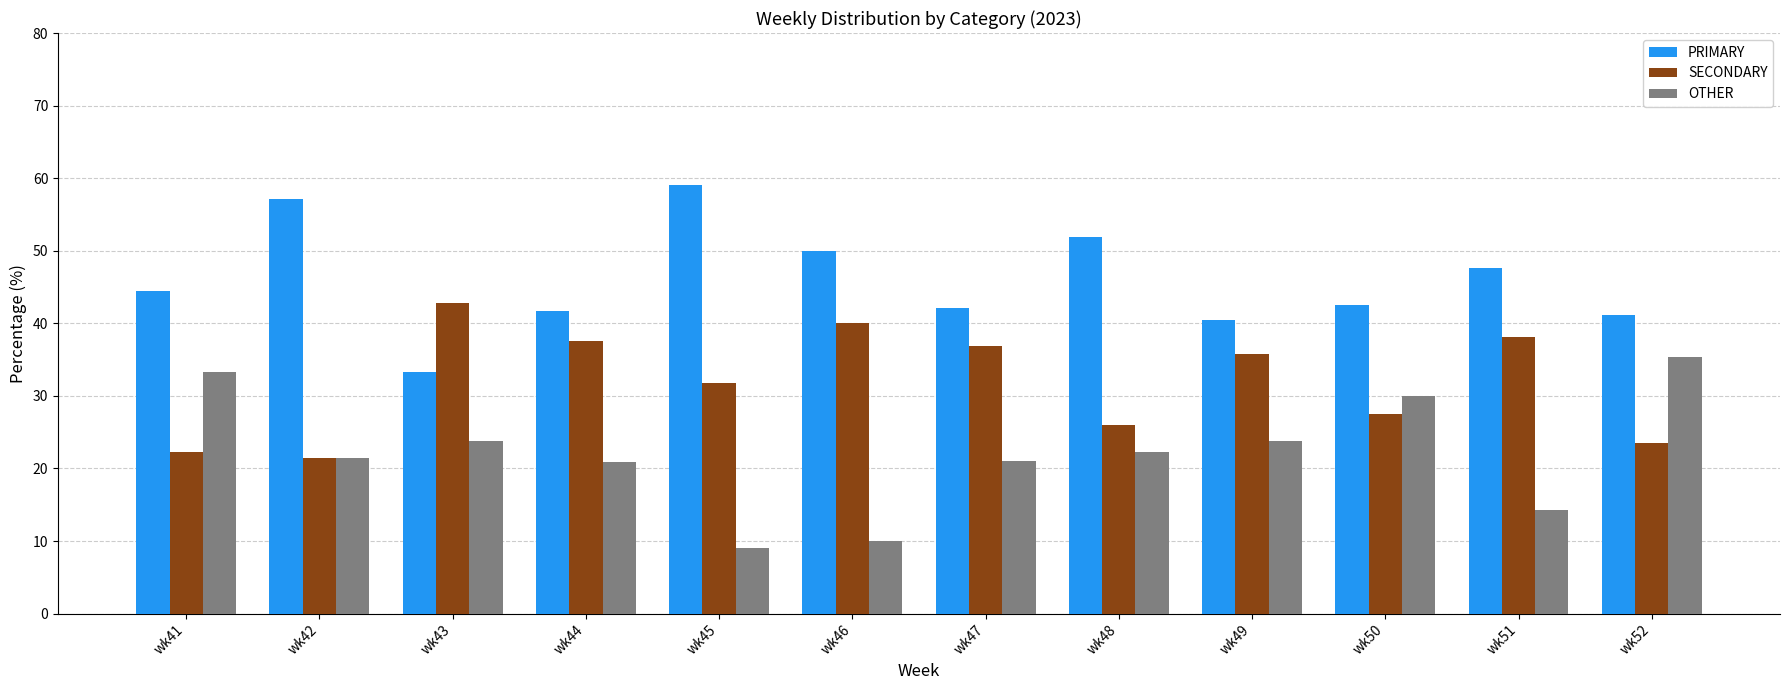

Between wk43 and wk51, which series saw the biggest shift?

PRIMARY